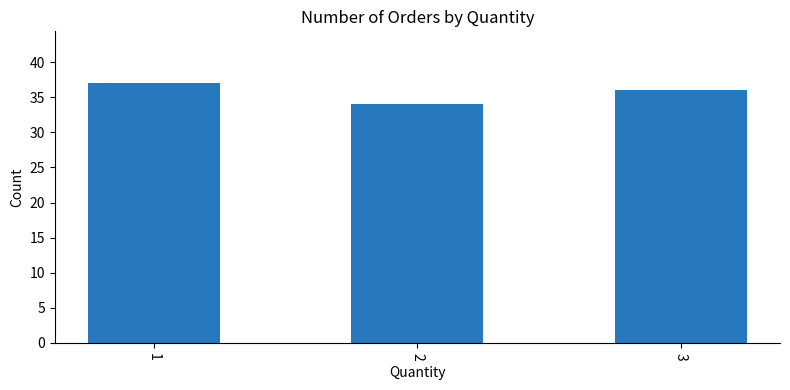

What value does the data have at 3?

36